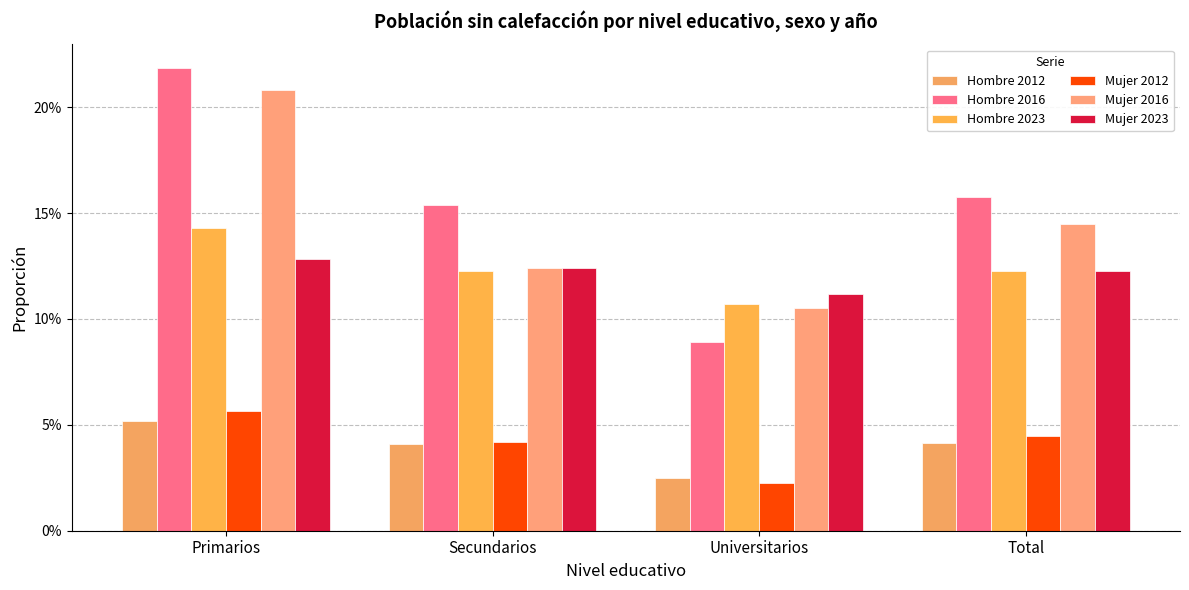

At which label does Mujer 2012 reach its peak?

Primarios